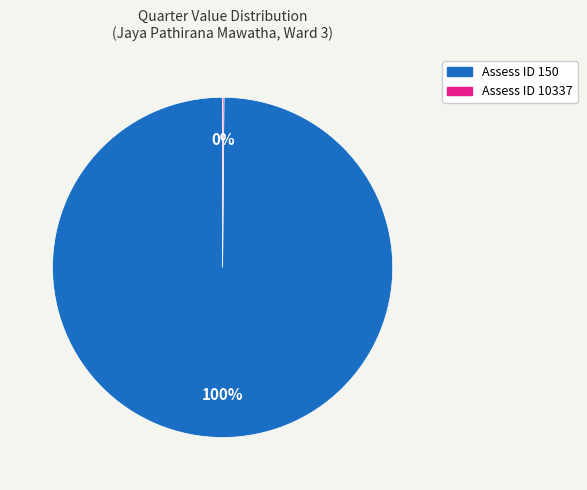

Is there any slice that represents more than half of the pie?

Yes